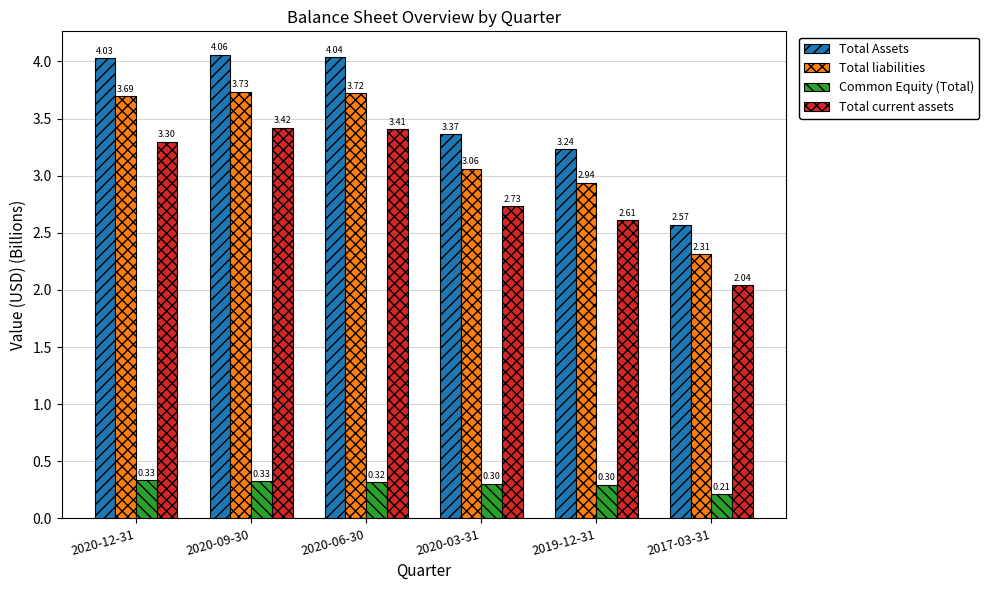

Is it true that Total current assets equals 0.8 at 2020-03-31?

False